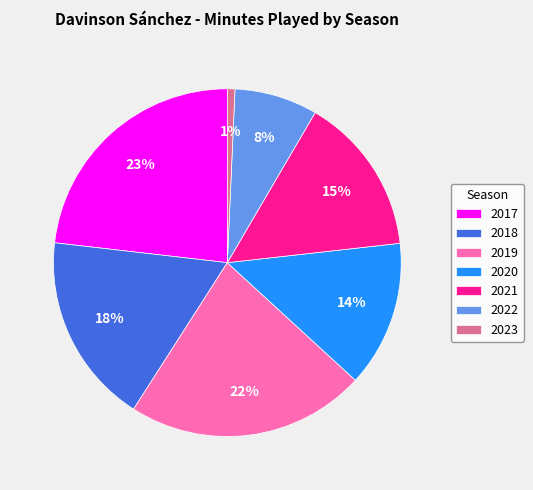

What is the ratio of the value at 2020 to the value at 2018?

0.8